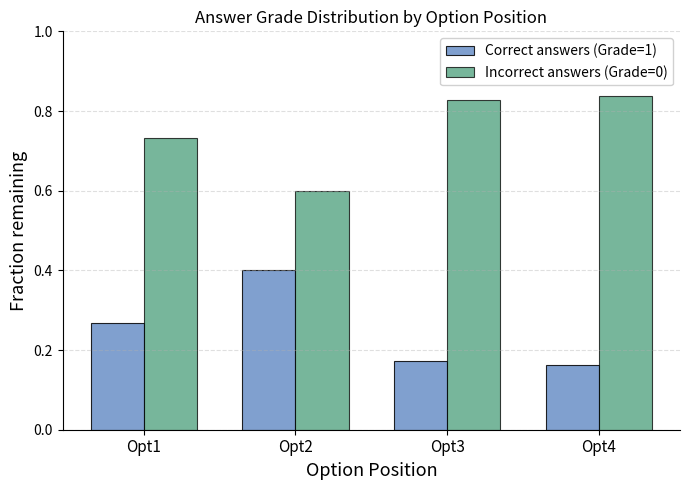

How many Correct answers (Grade=1) values are between 0 and 1?

4